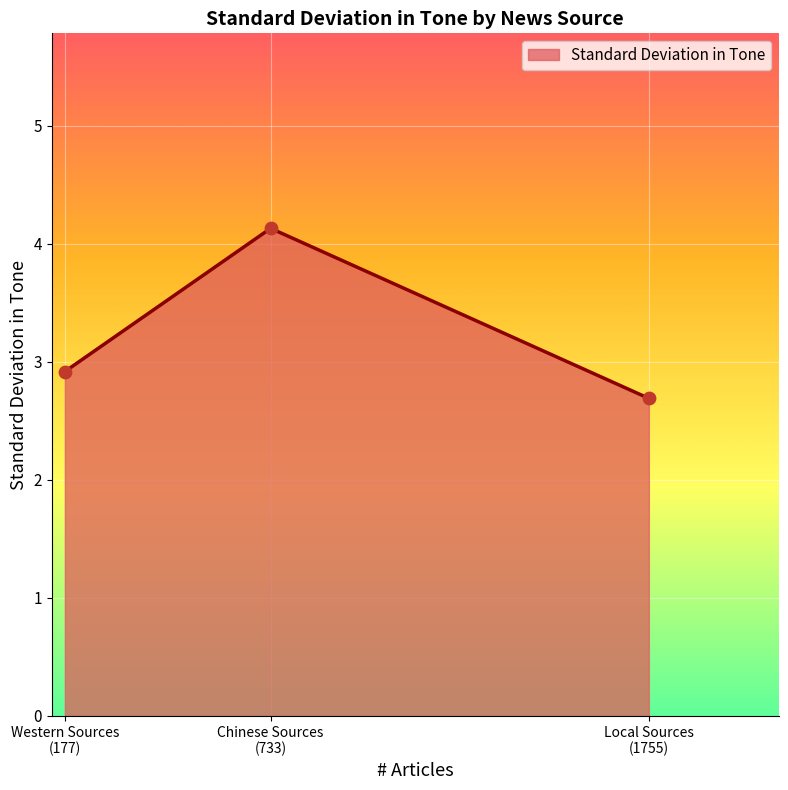

What is the maximum value shown in the chart?

4.1